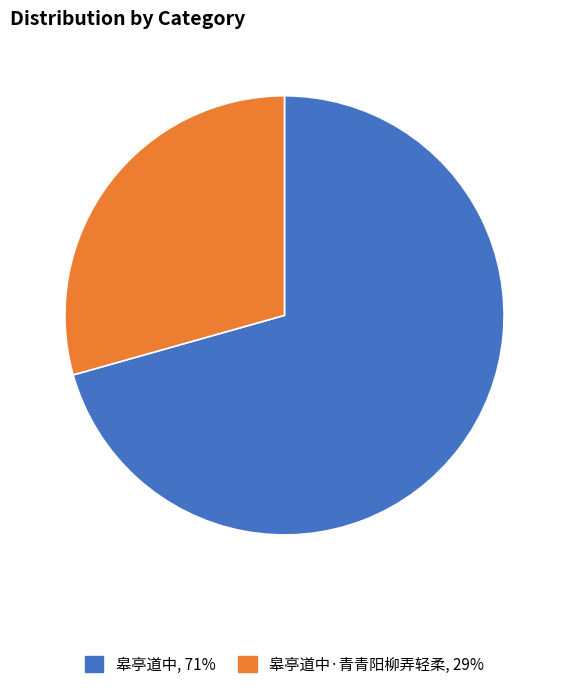

Is there any slice that represents more than half of the pie?

Yes